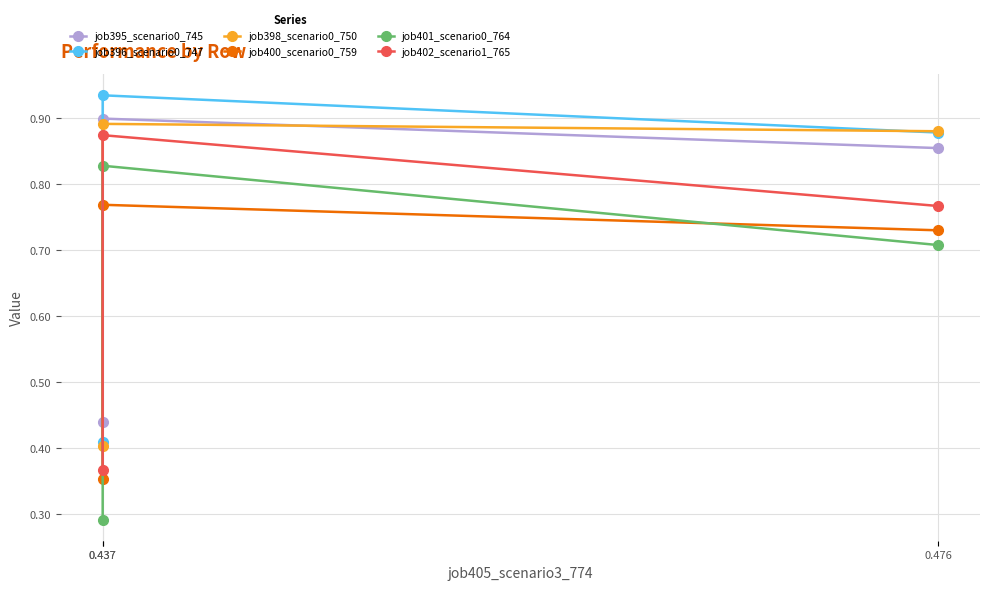

What is the highest value of the job398_scenario0_750 series?

0.9